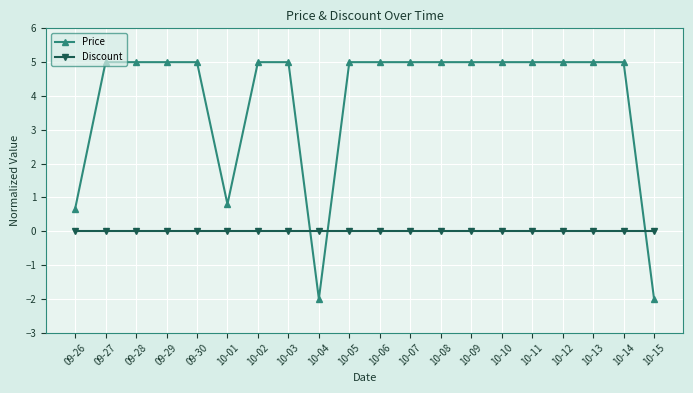

Which series ends up on top after the final intersection of Price and Discount?

Discount